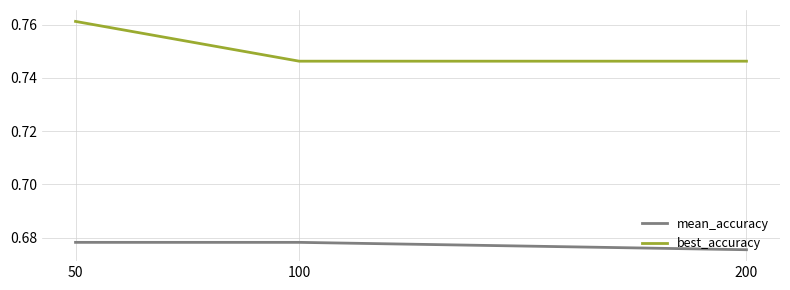

What is the total value across all series at 100?

1.4